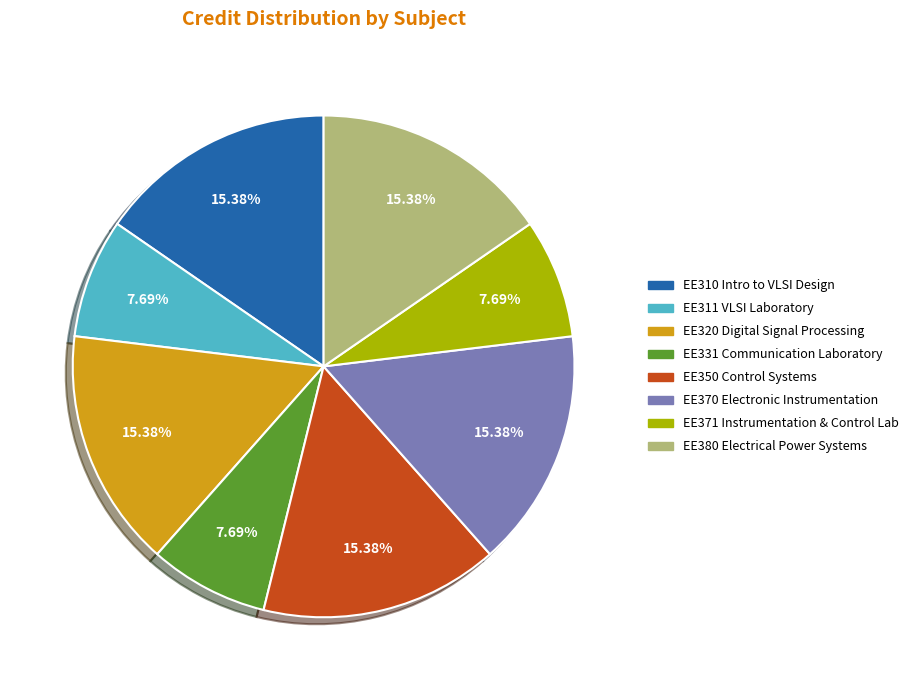

Approximately how many times larger is the value at EE371 Instrumentation & Control Lab compared to EE350 Control Systems?

0.5